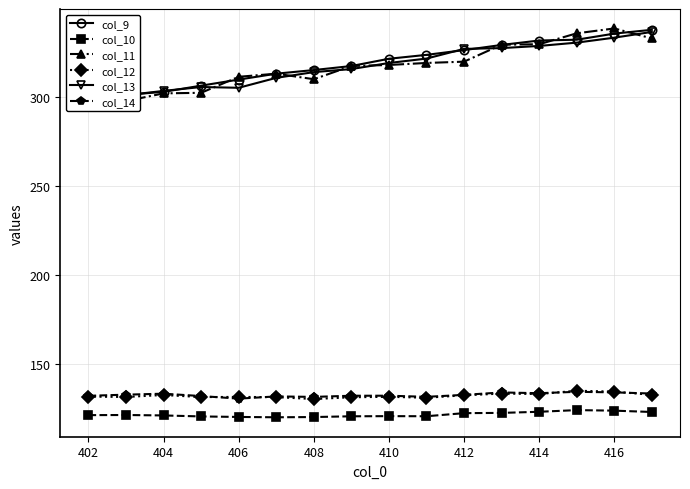

The value of col_14 at 416 is 49.2. True or false?

False